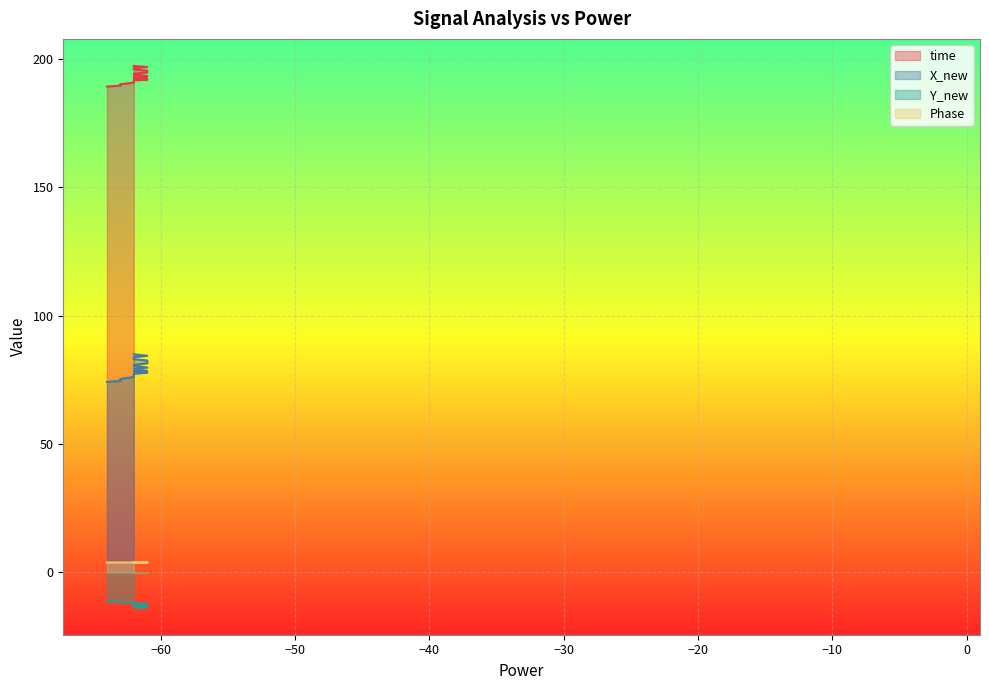

What is the minimum value for Y_new?

-13.8